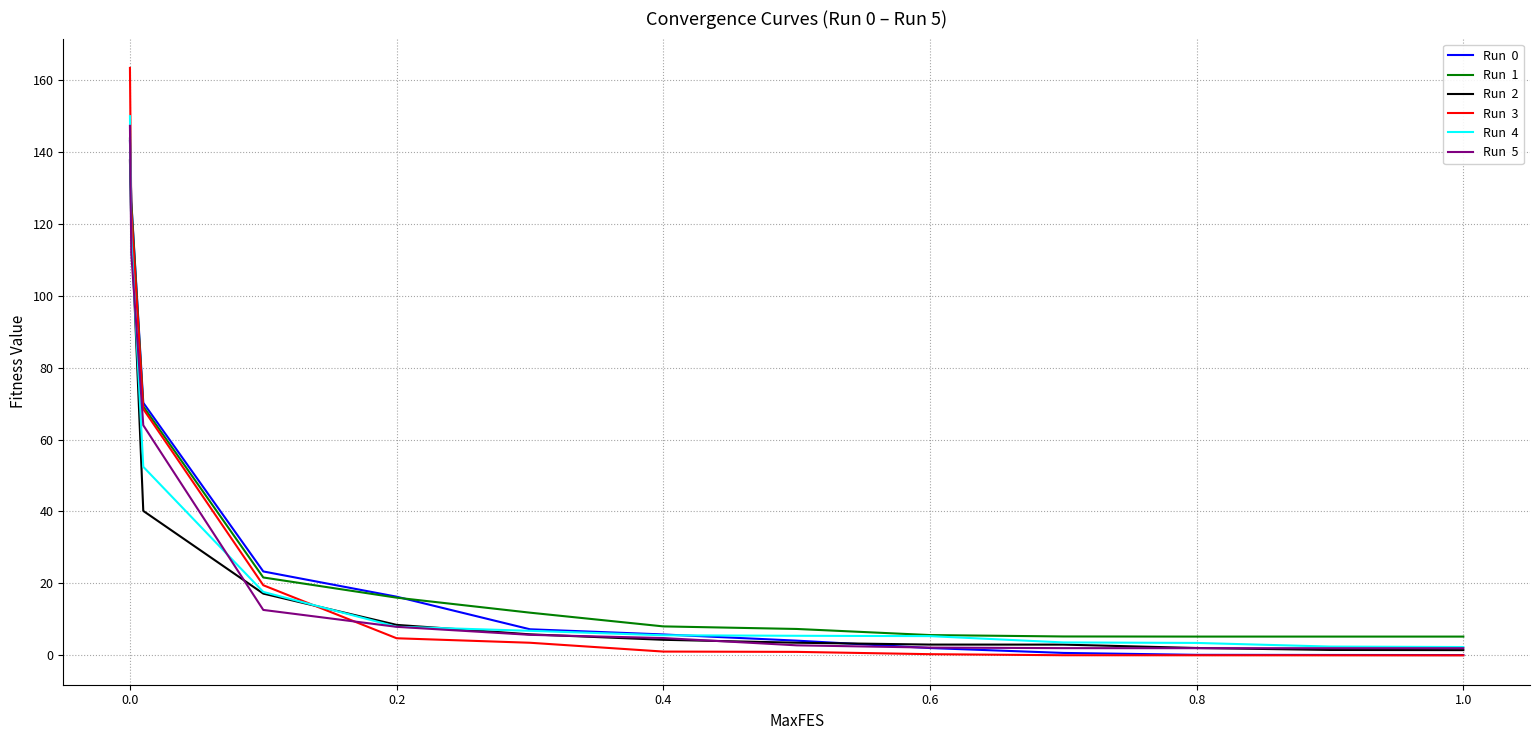

What is the greatest value displayed?

163.3